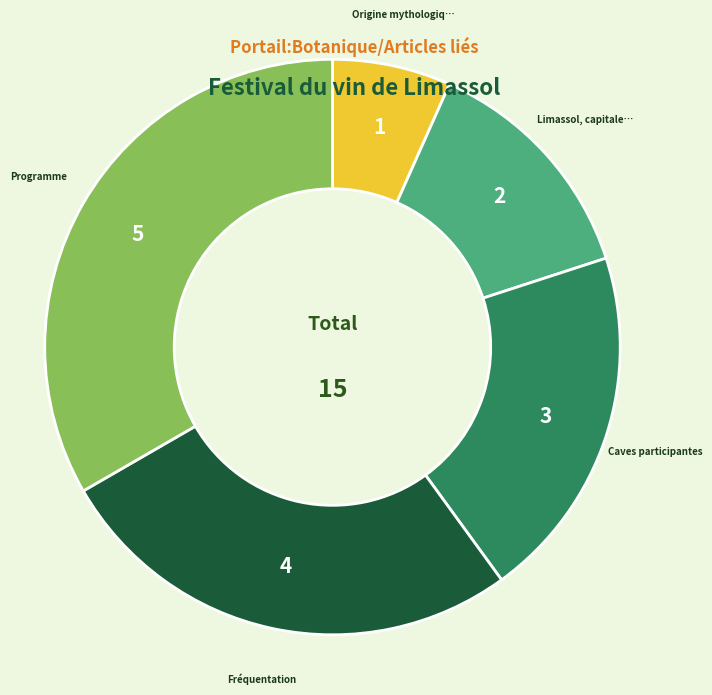

Is there a majority slice in this chart?

No